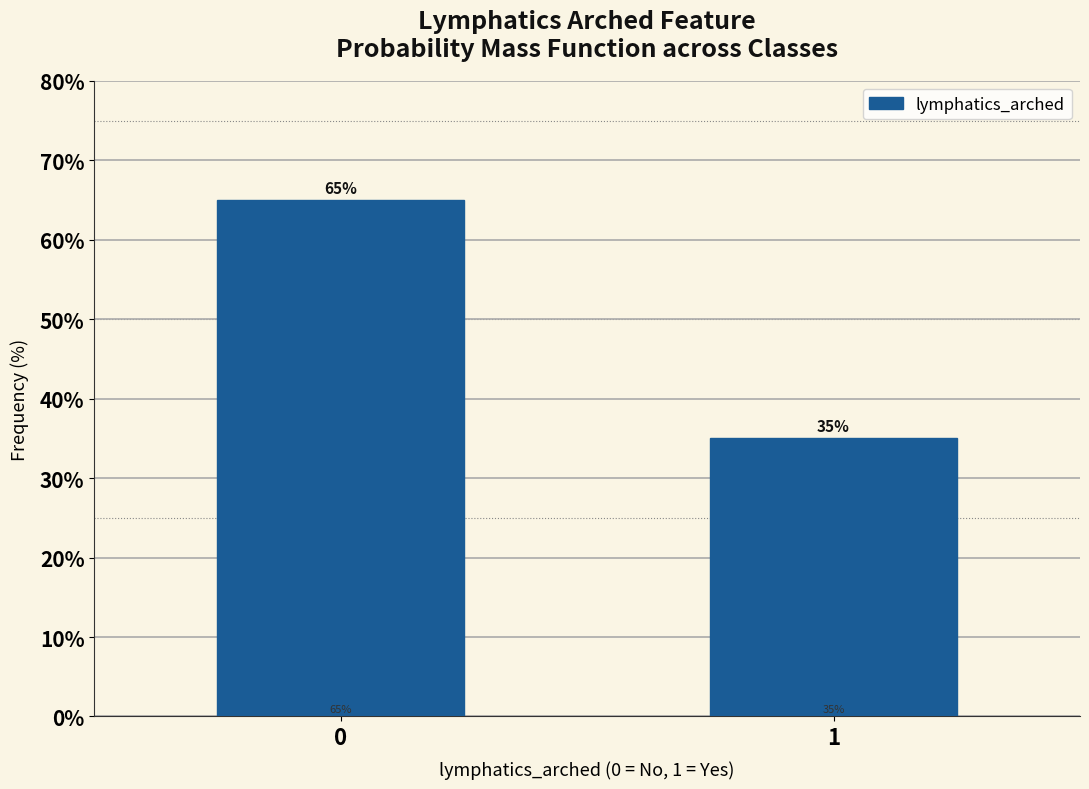

Reading left to right, what are all the values shown in this chart?

65	35